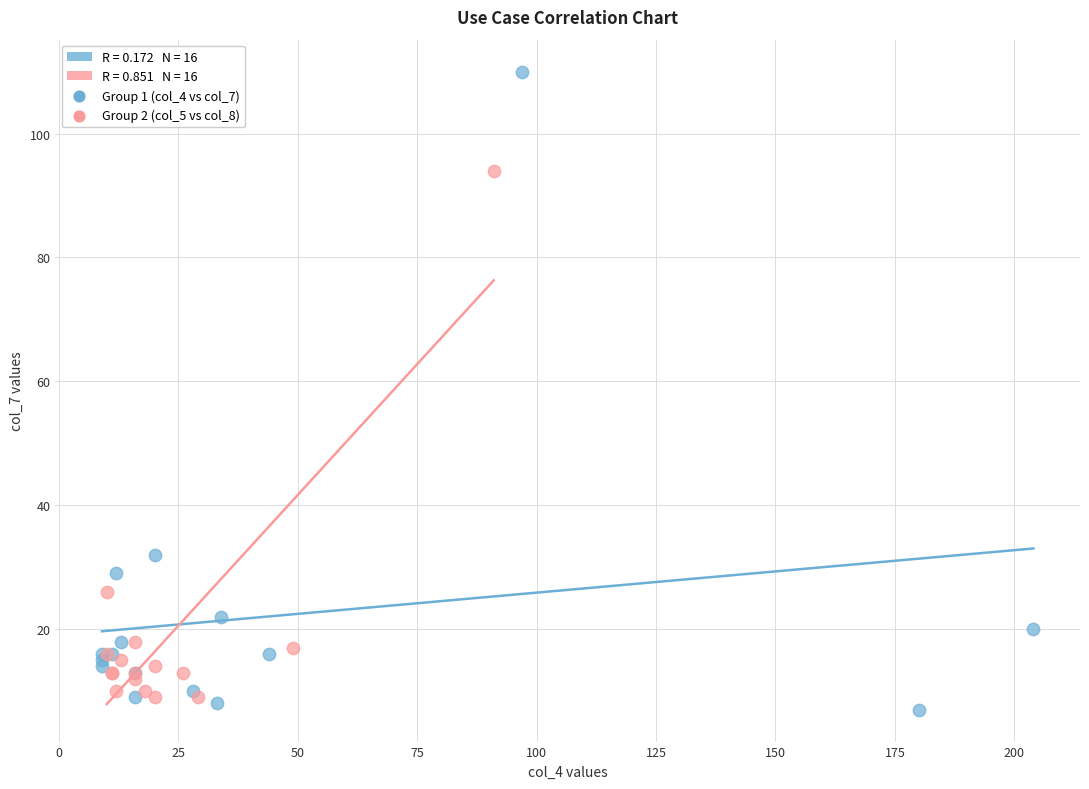

Which series contains the highest Y value?

Group 1 (col_4 vs col_7)